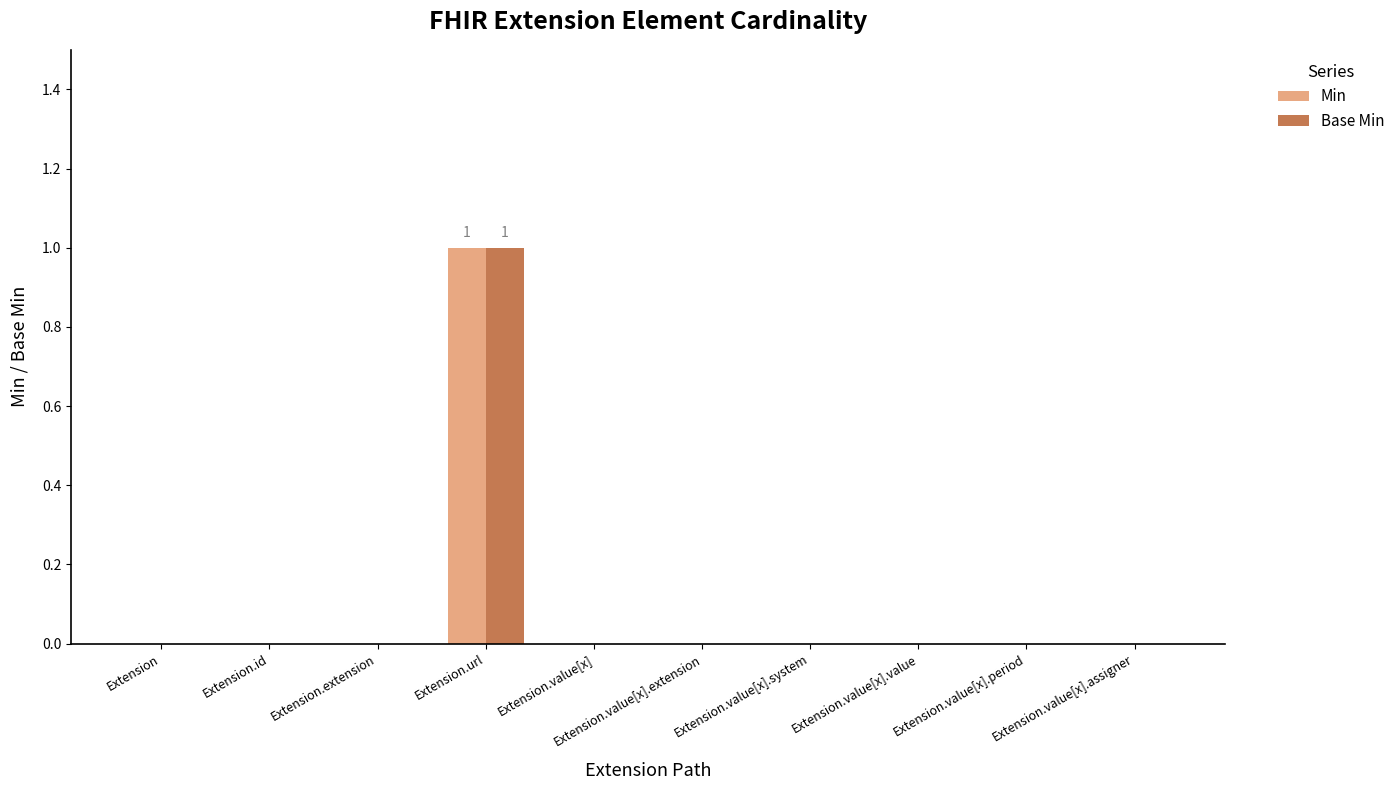

What is the sum of all Min values?

1